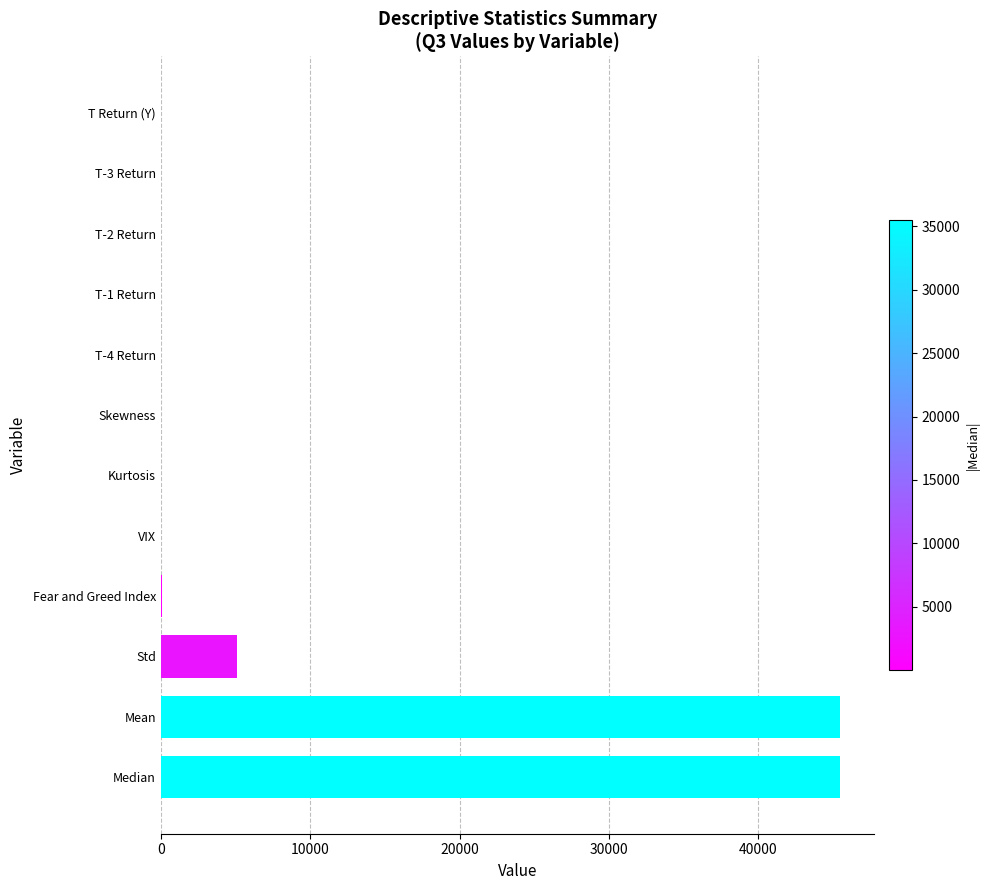

How many distinct data groups are displayed?

1